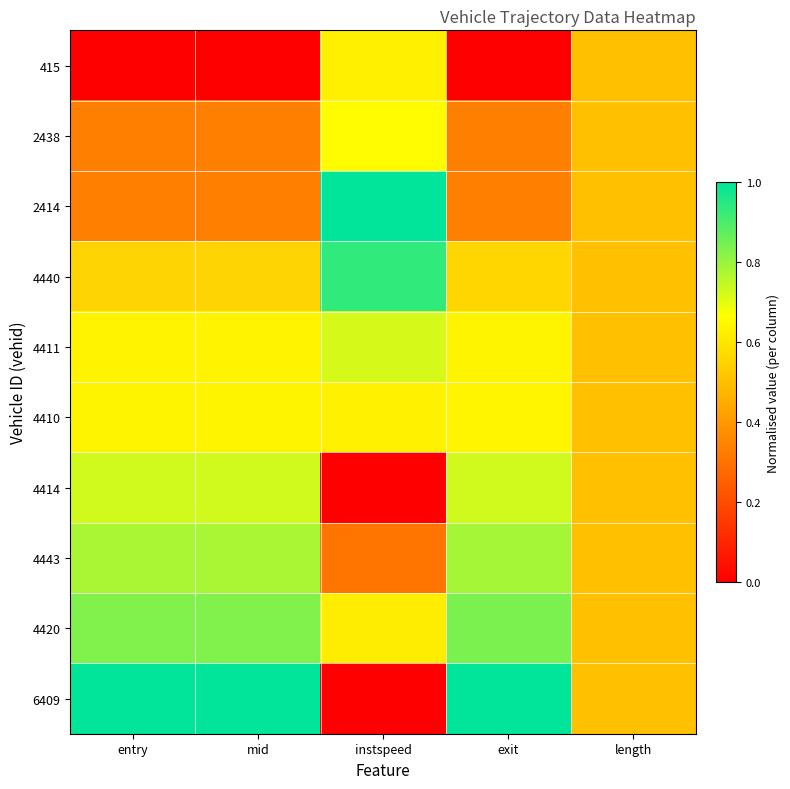

At how many categories does at least one series exceed 0?

5